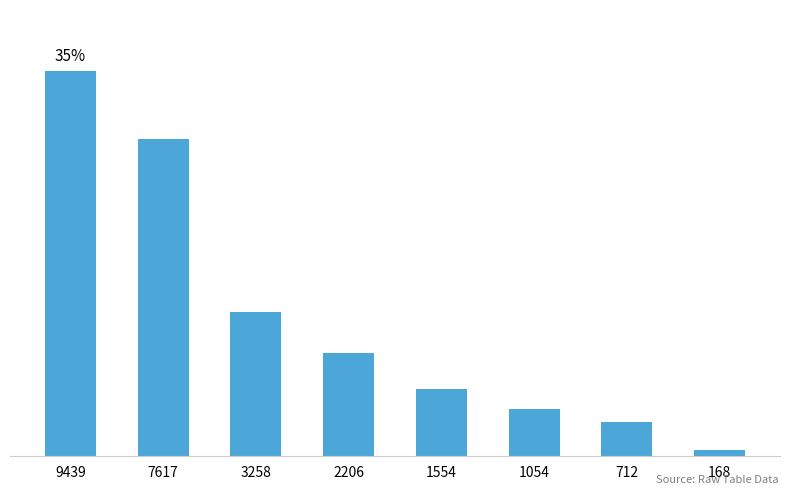

Does the chart contain any negative values?

No